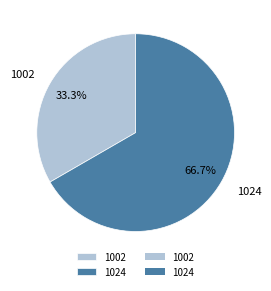

What is the largest slice in the pie chart?

1024